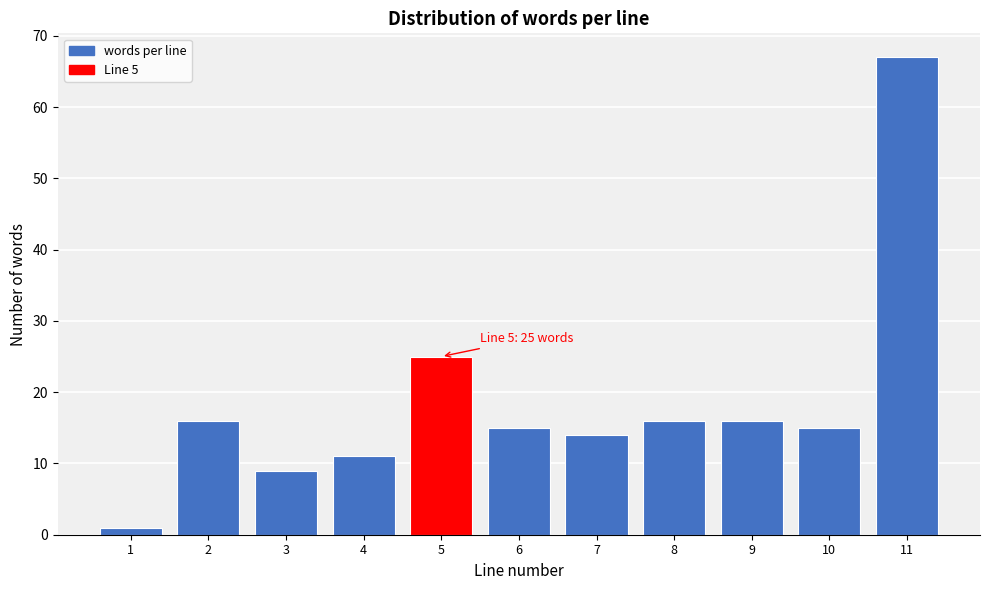

Reading right to left, what are all the values shown in this chart?

11=67	10=15	9=16	8=16	7=14	6=15	5=25	4=11	3=9	2=16	1=1